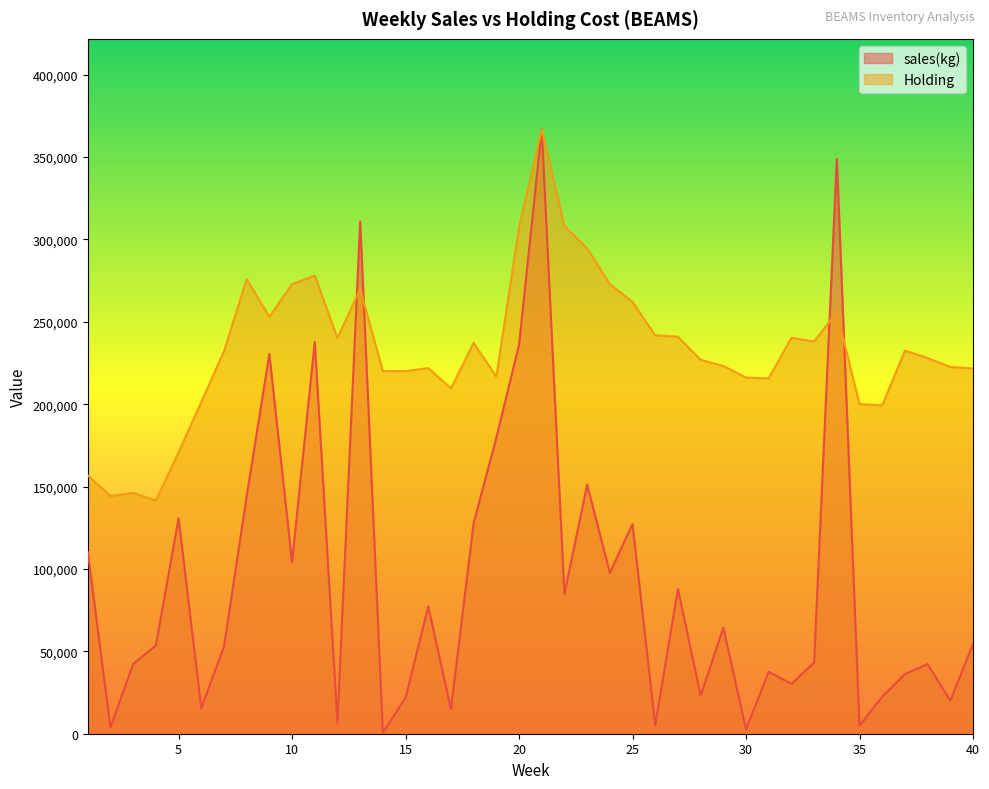

What is the difference between the Holding values at 27 and 10?

31934.5